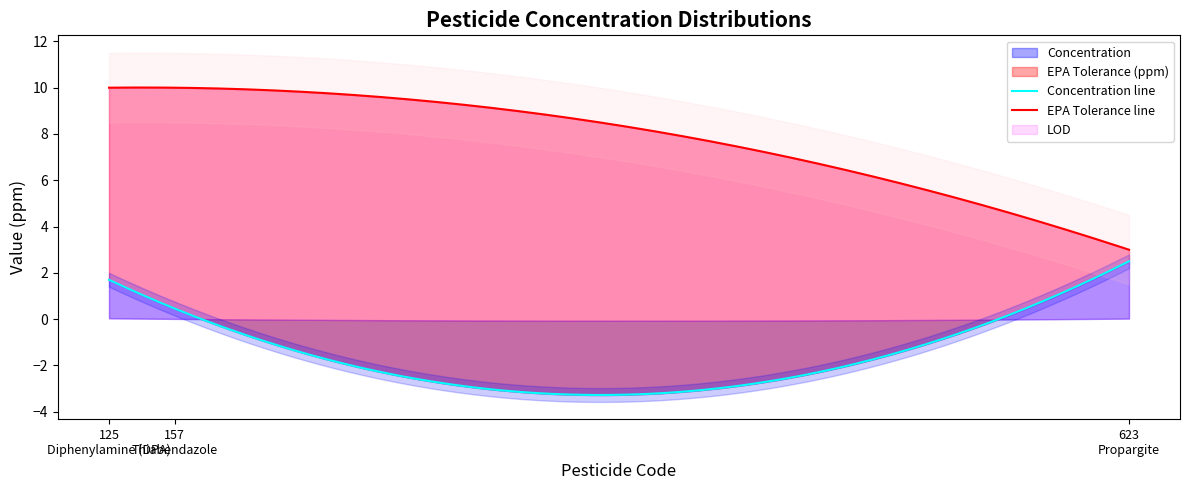

Rank the series at 623 from highest to lowest value.

EPA Tolerance (ppm), Concentration, LOD